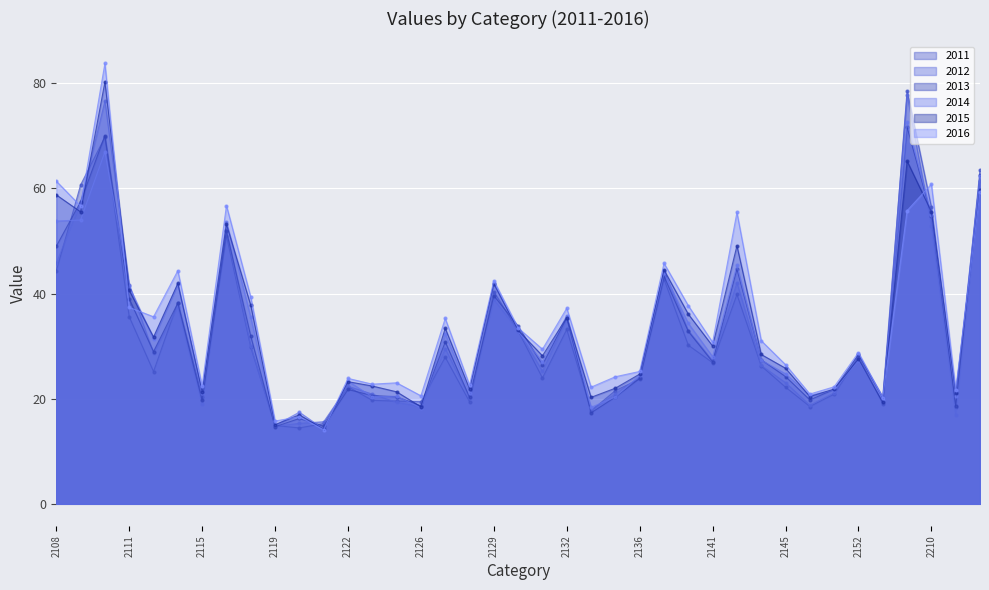

How many values in the 2011 series exceed 26?

20